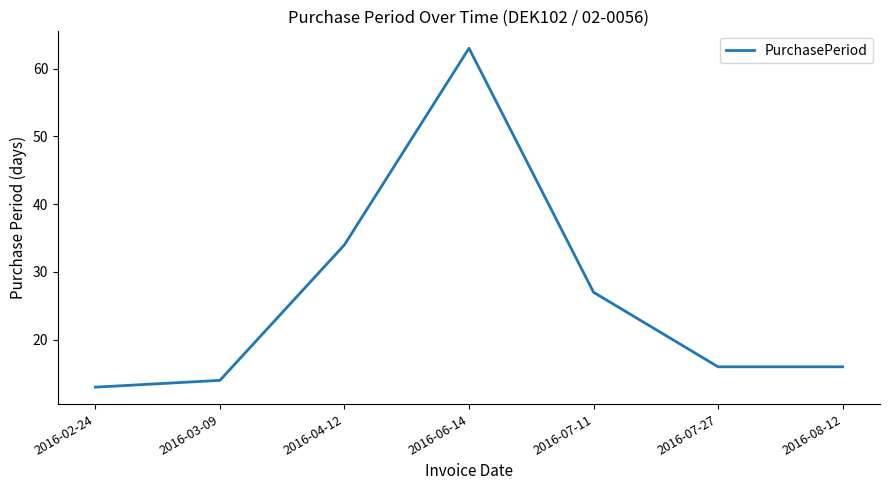

The value at 2016-06-14 is 24. True or false?

False